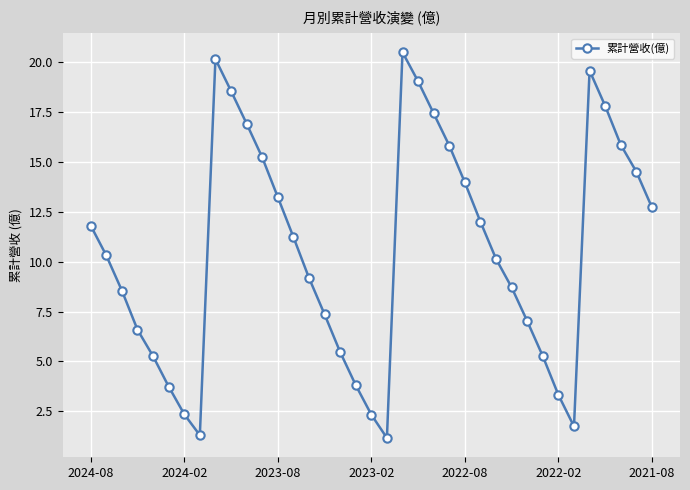

What is the minimum value shown in the chart?

1.2